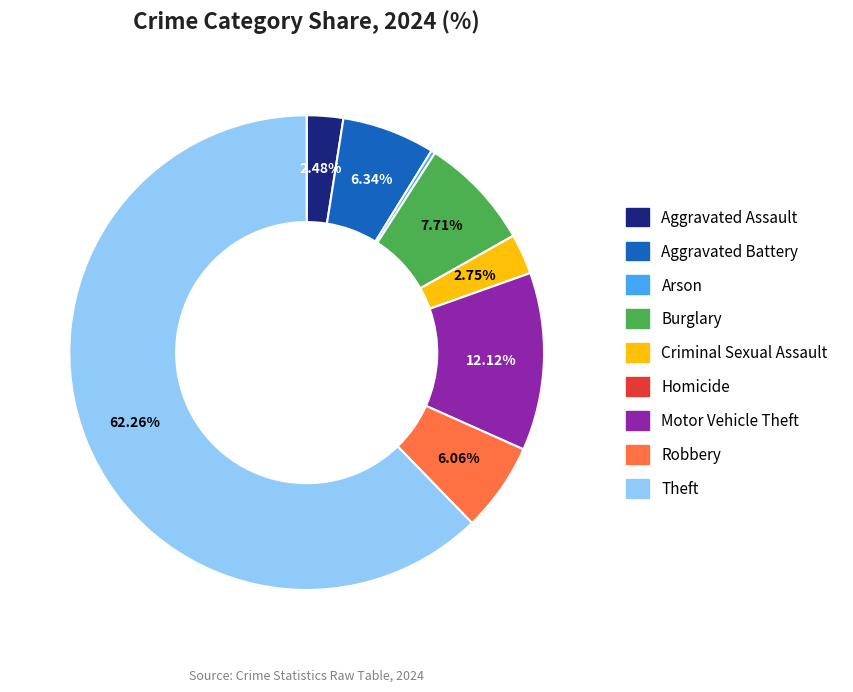

What is the majority slice?

Theft